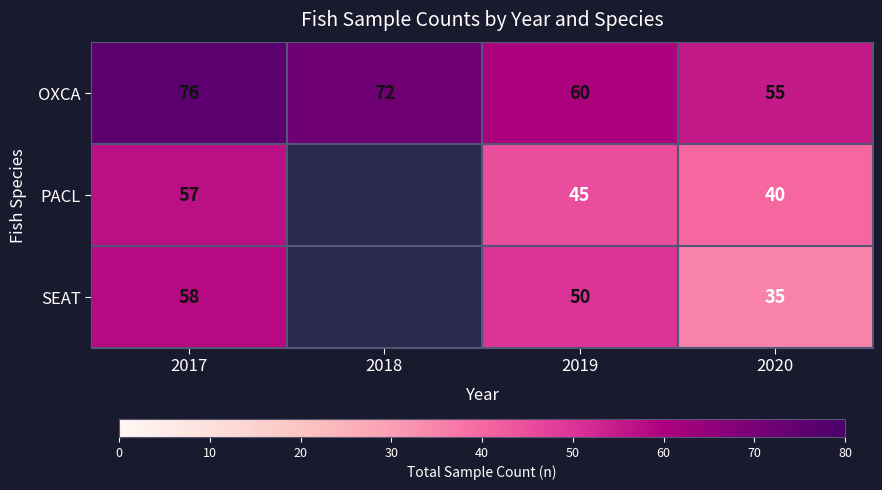

At which category does the chart reach its peak across all series?

2017